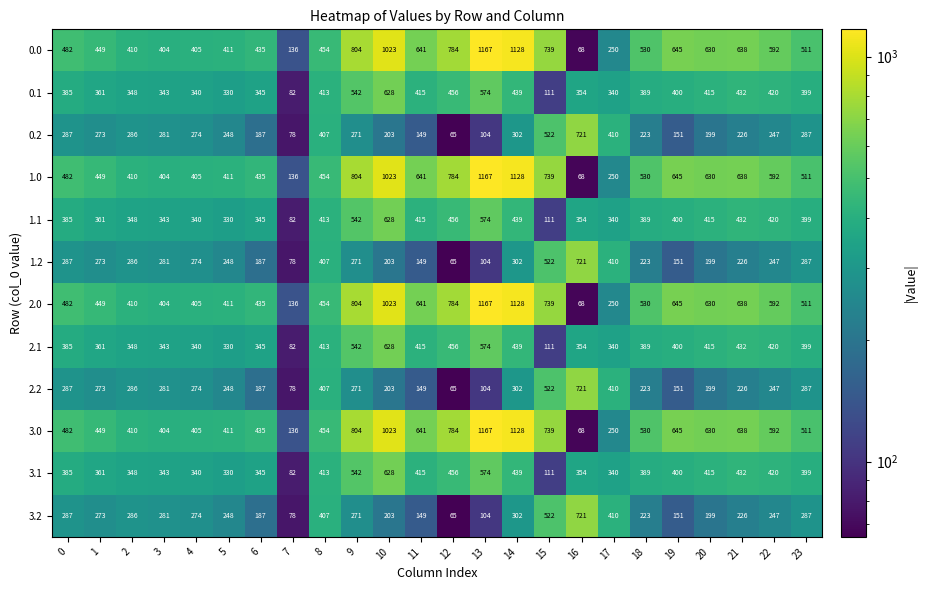

What is the greatest value displayed?

1167